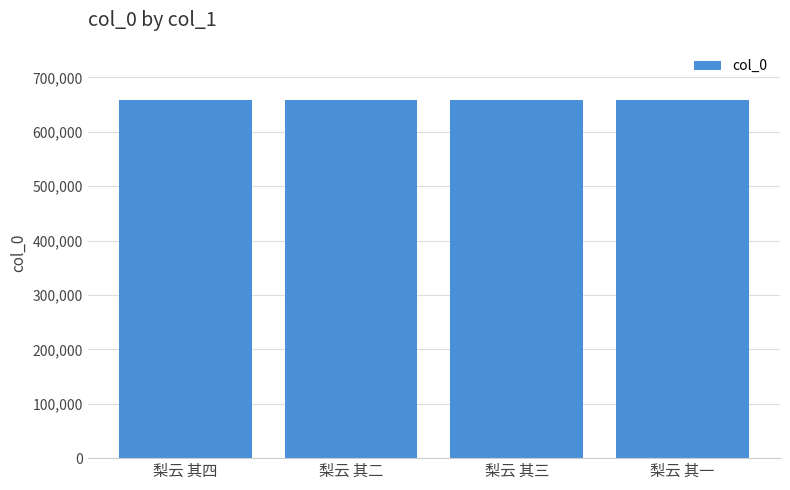

How many data points does each series have?

4